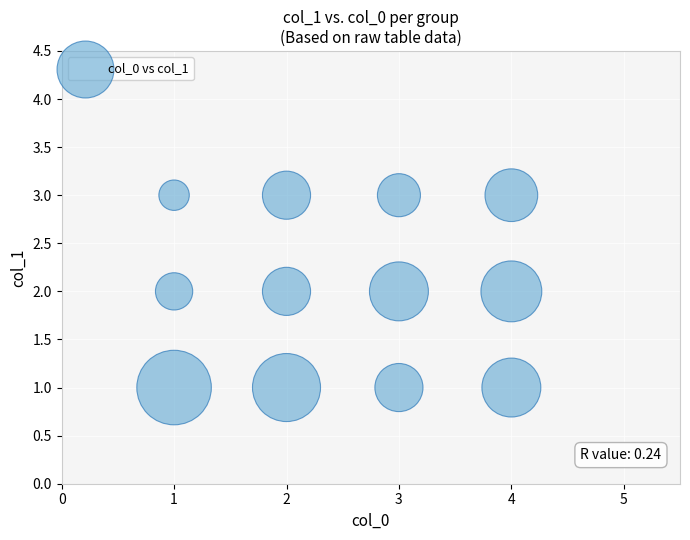

What is the range of X values (max minus min)?

3